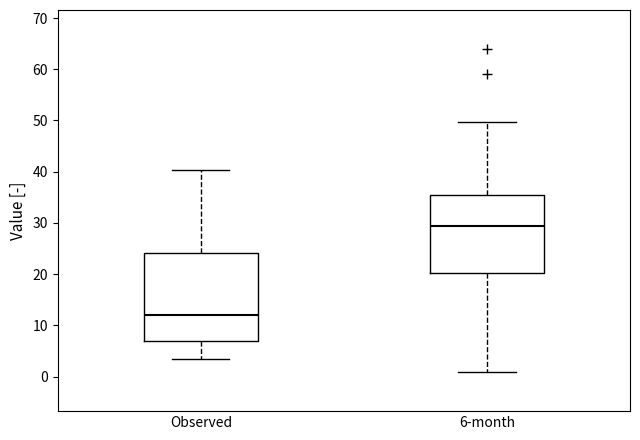

Which box has the highest median line?

6-month